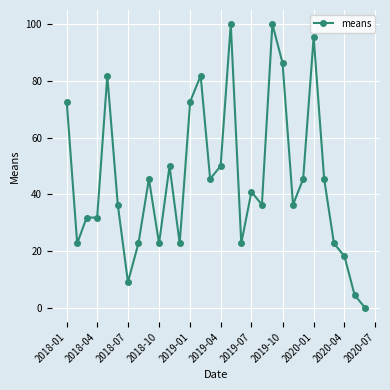

What is the value of the 3rd point from the left?

31.8